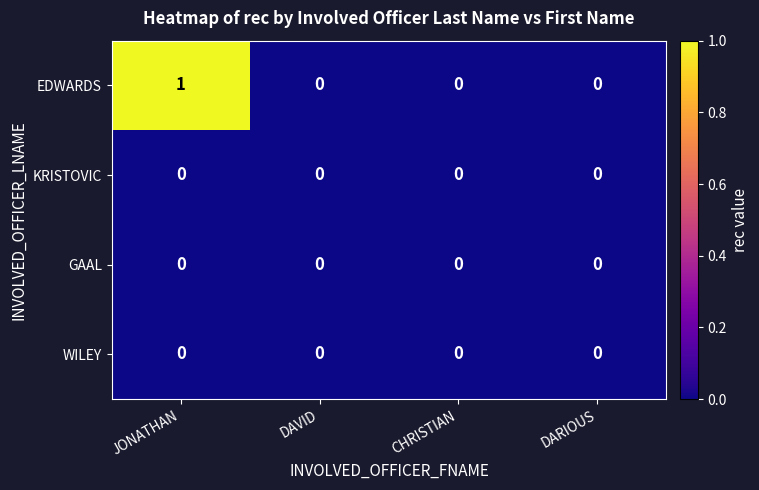

What is the total value across all series at JONATHAN?

1